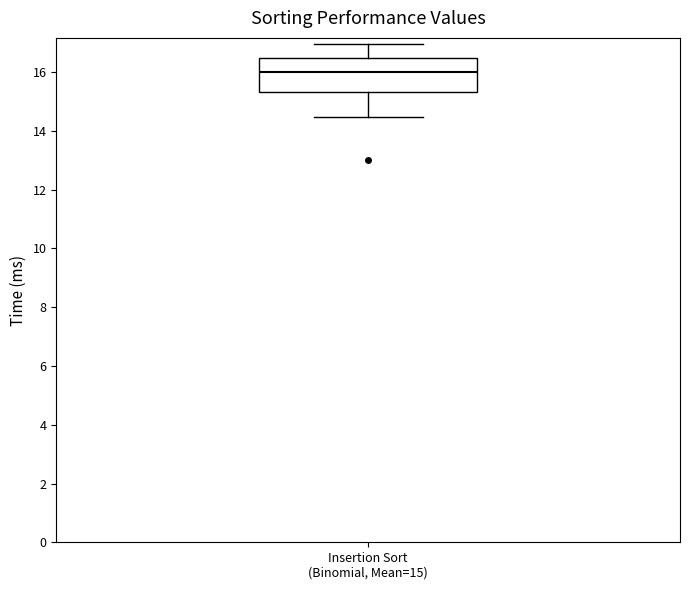

Transcribe this box plot: give where the median line is, the range the box spans, and where the two whiskers end, as read against the y-axis. The values are not printed on the chart, so give them approximately, as read against the axis.

median 16.0, box 15.4 to 16.4, whiskers 14.4 to 17.0